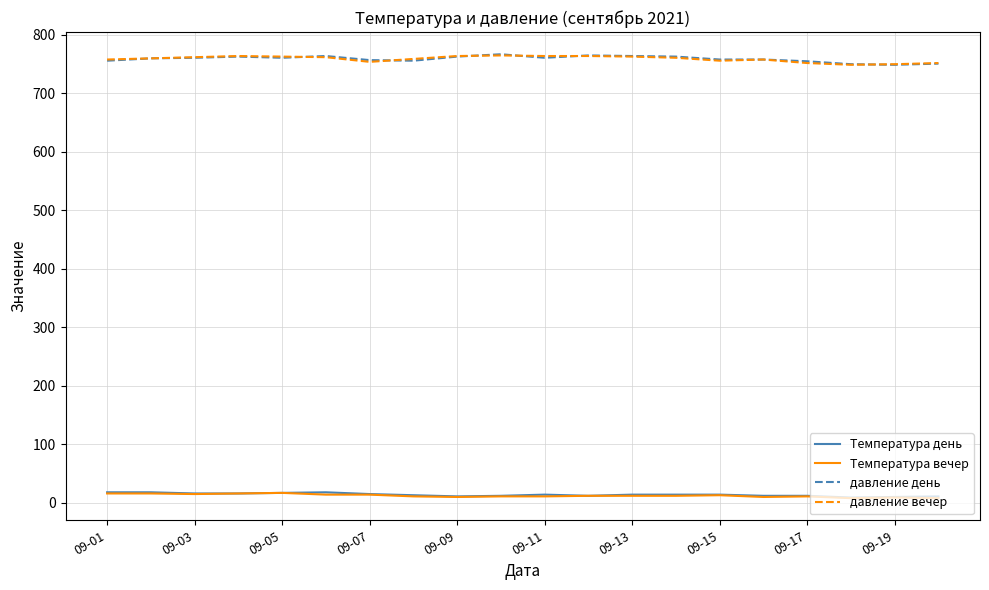

What is the maximum value for давление вечер?

765